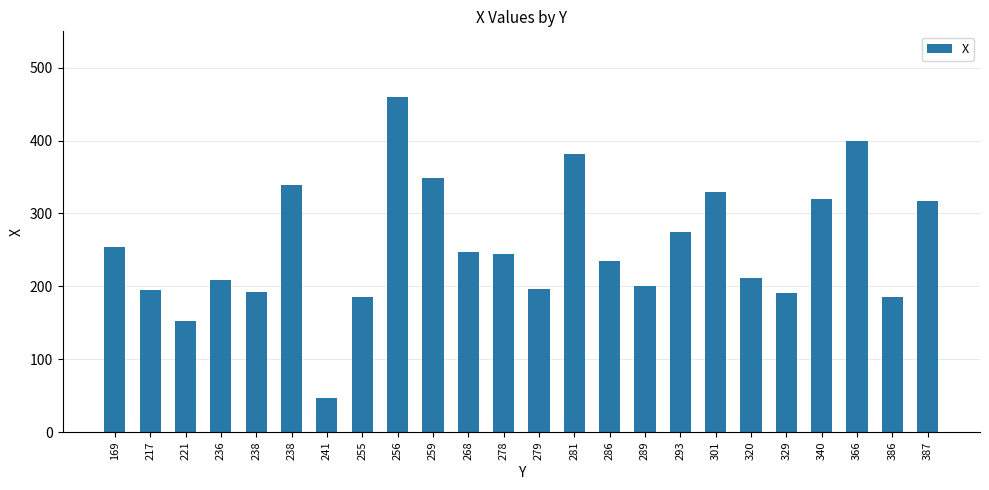

The chart shows a value of 135 at 217. True or false?

False